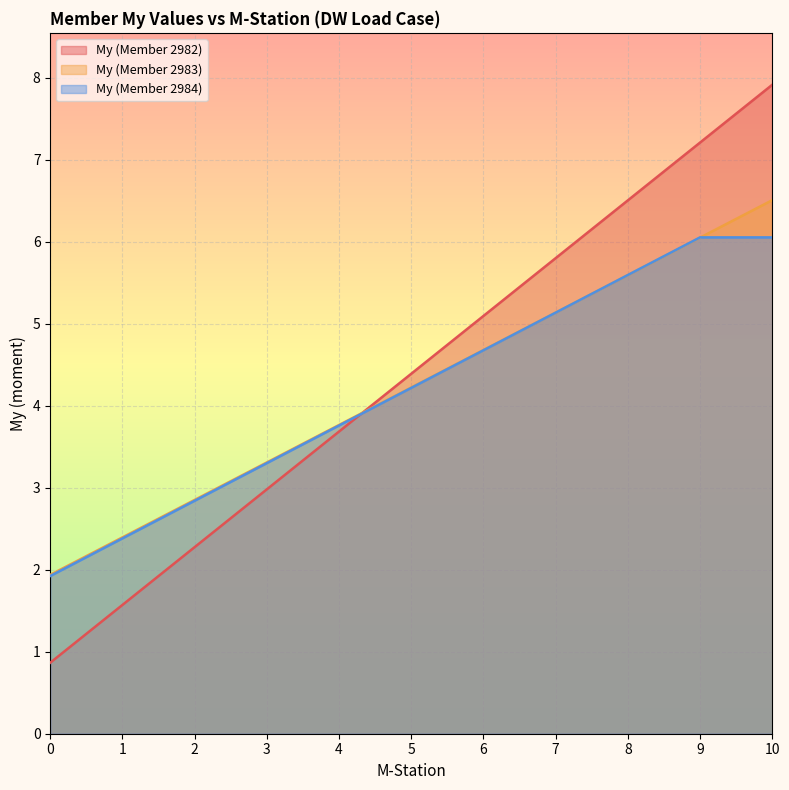

True or false: My (Member 2982) and My (Member 2984) cross at least once.

True